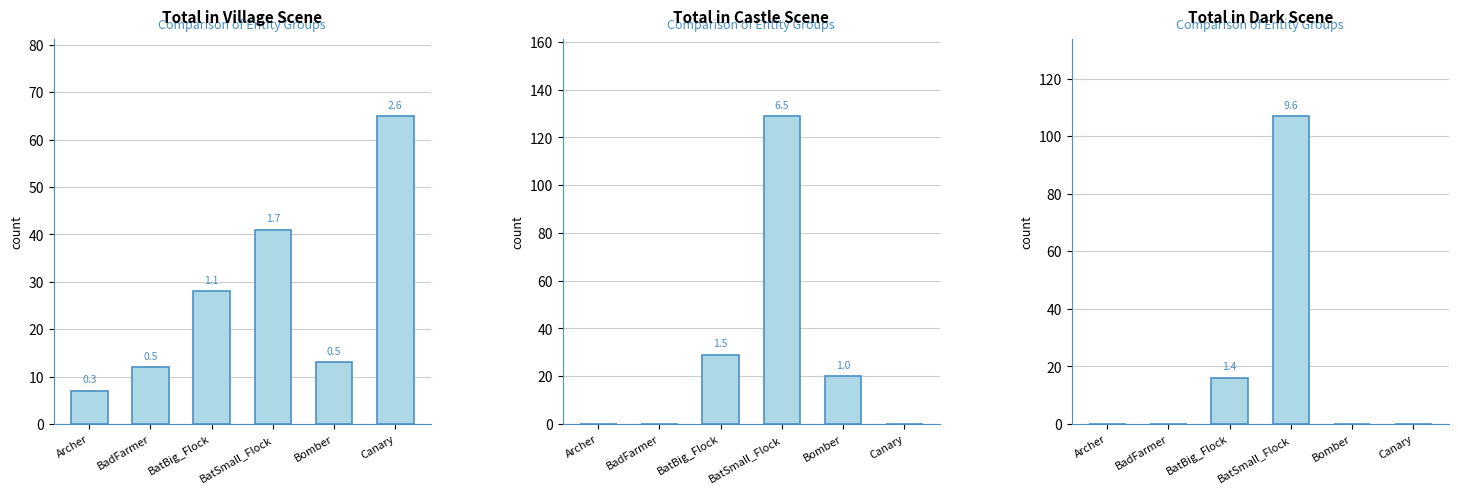

At which label is Total in Dark Scene closest to 53?

BatBig_Flock